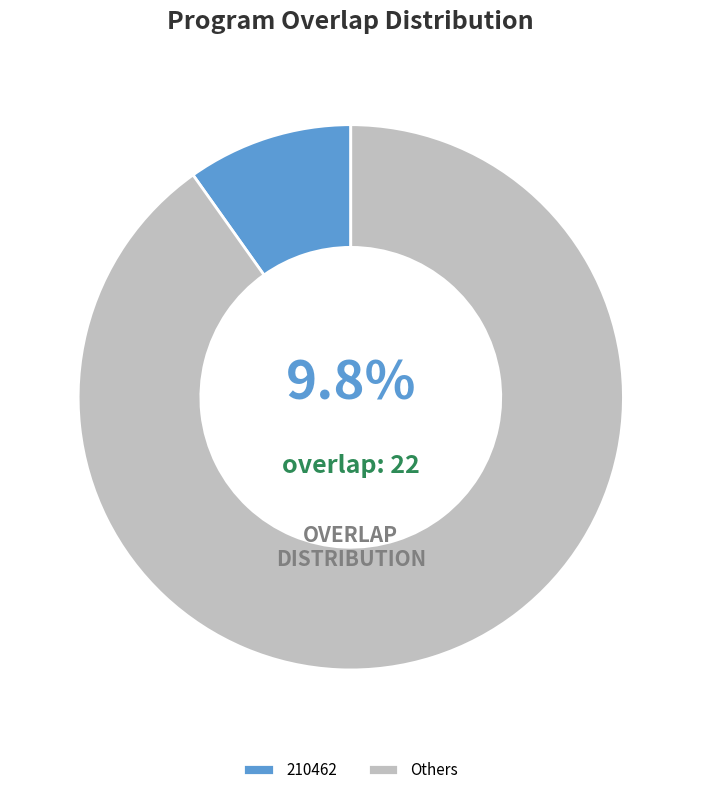

What percentage is NOT represented by 210462?

90.2%